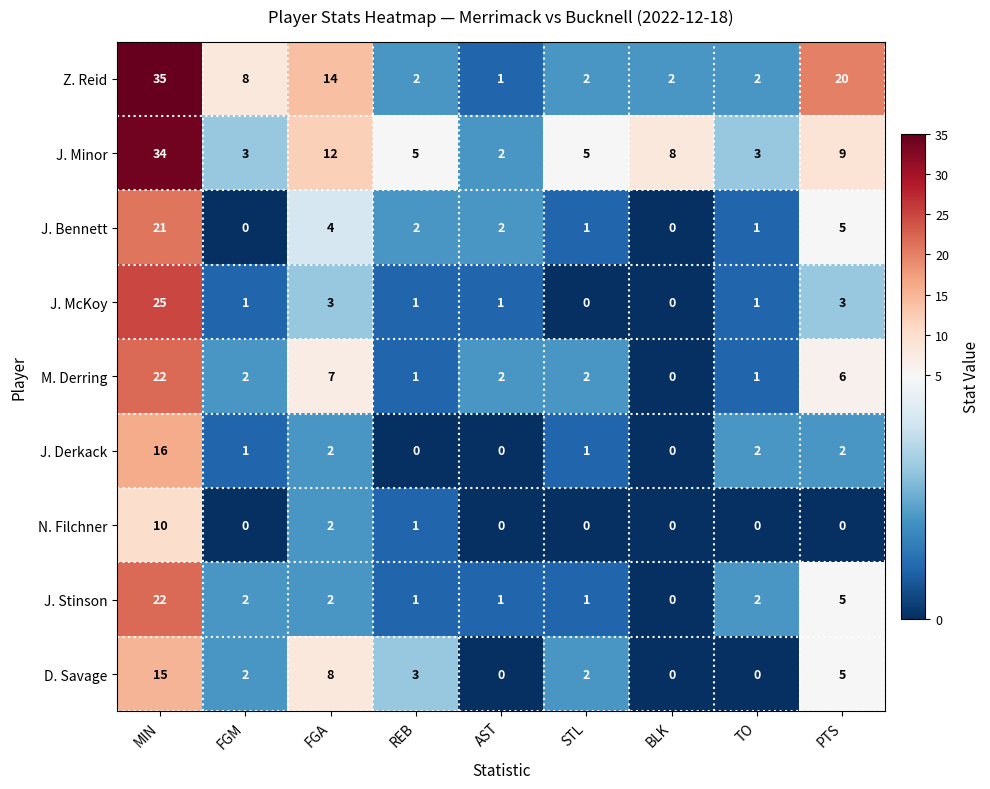

The value of N. Filchner at FGM is 3. True or false?

False